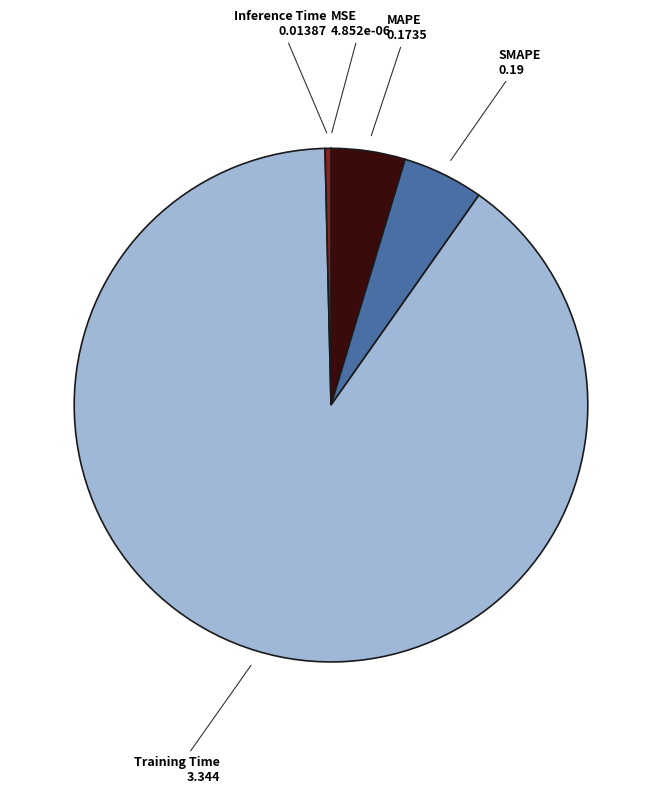

Is there a majority slice in this chart?

Yes